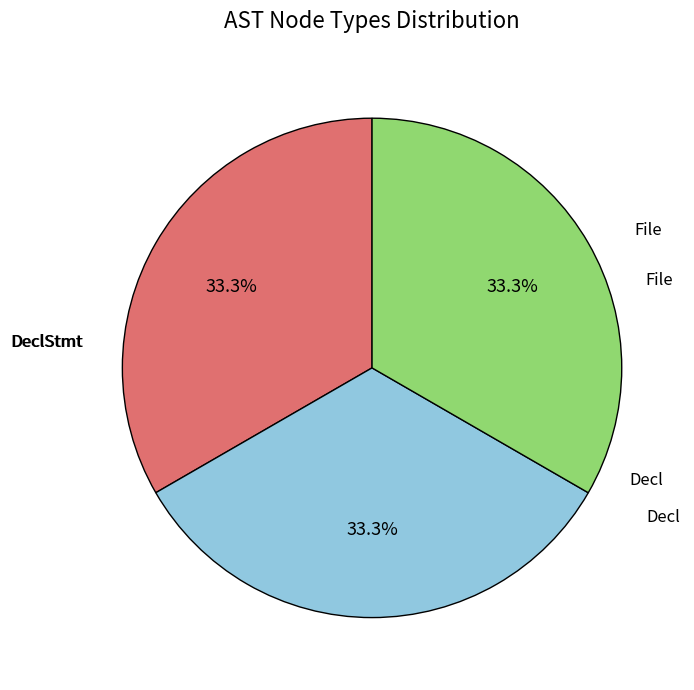

Does File represent more than half of the total?

No